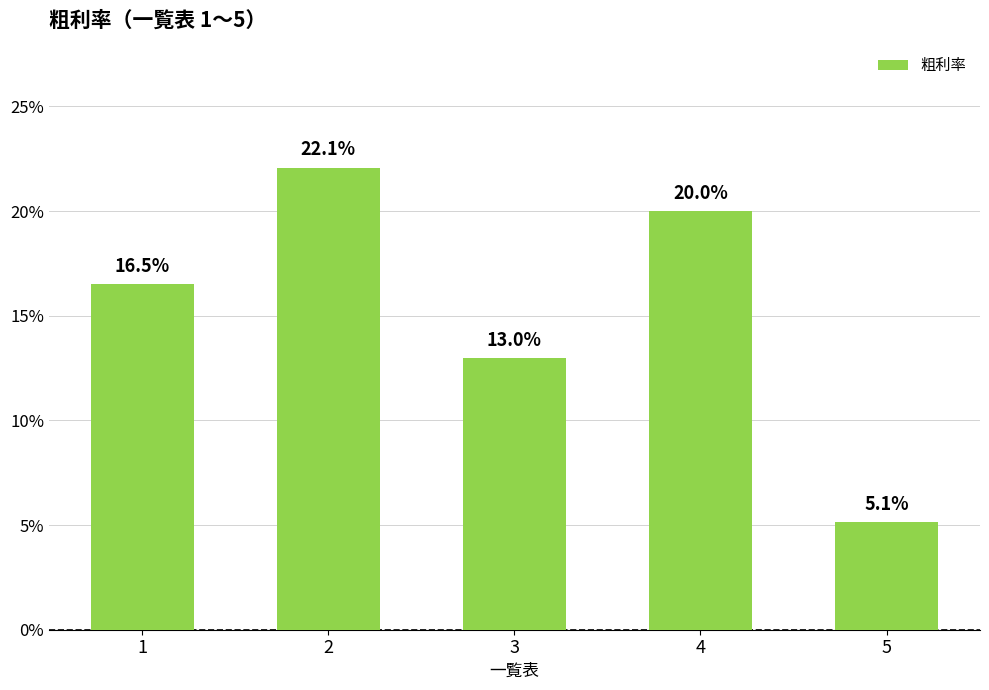

At which category does the chart reach its peak across all series?

2